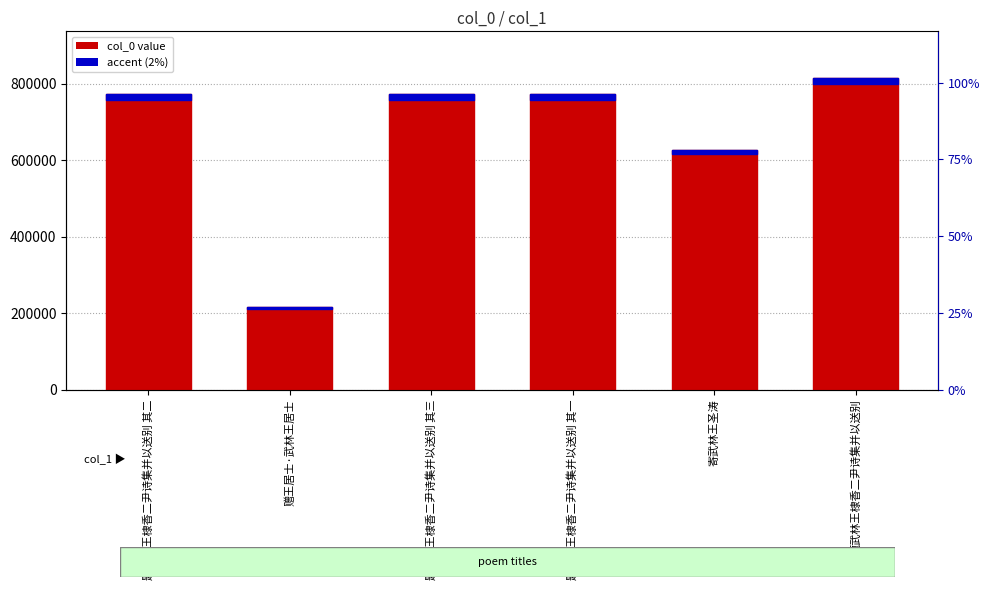

What is the label of the 5th bar from the right?

赠王居士·武林王居士